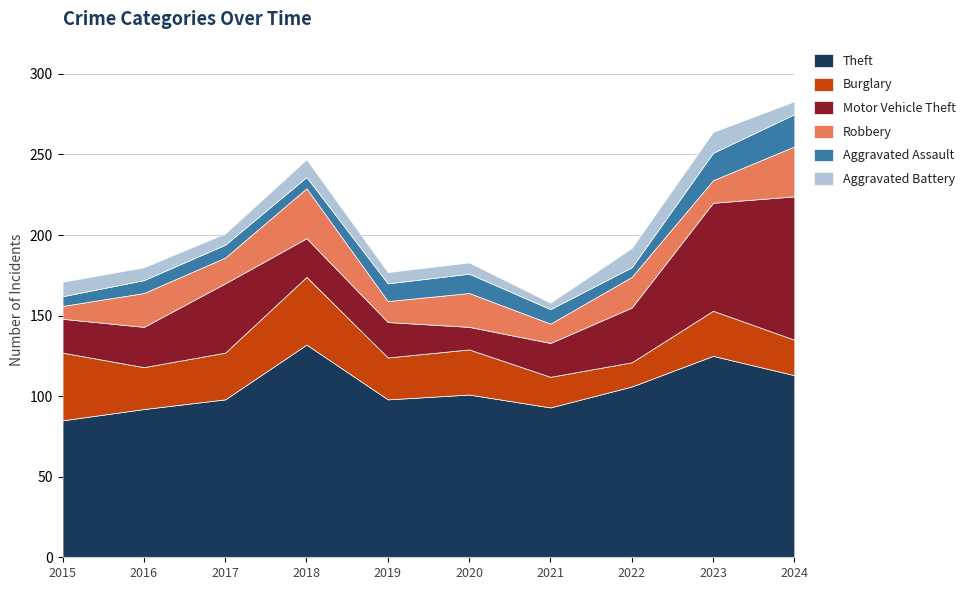

How many values in the Burglary series exceed 28?

3